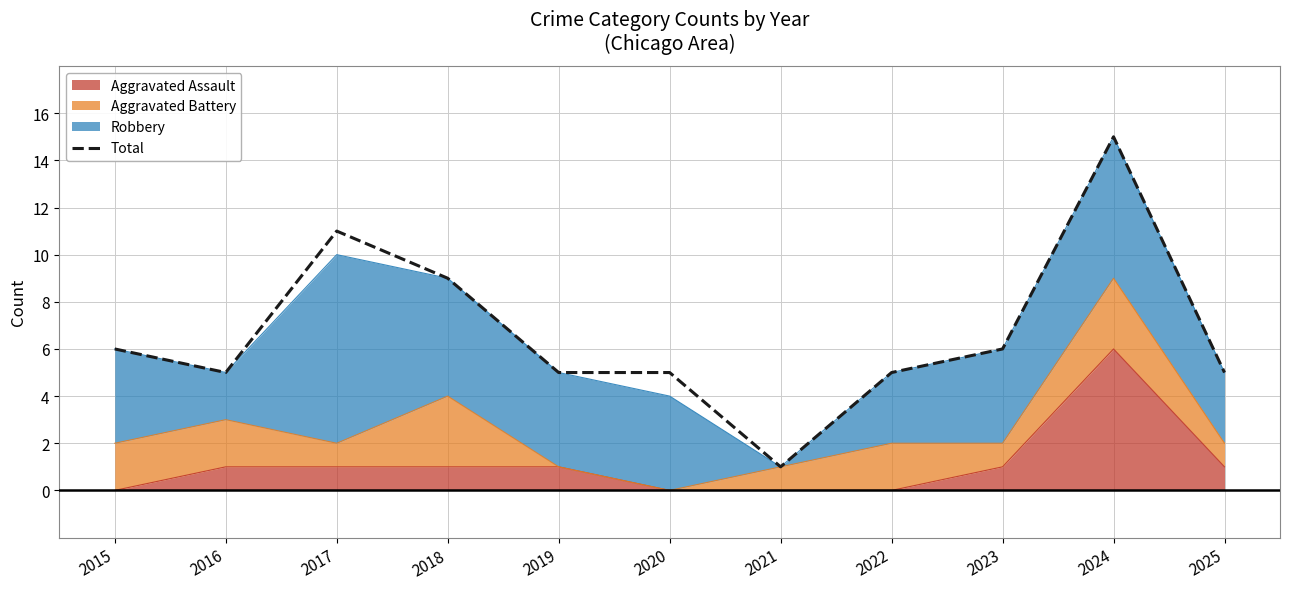

Reading right to left, transcribe all the data shown in this chart.

5	15	6	5	1	5	5	9	11	5	6